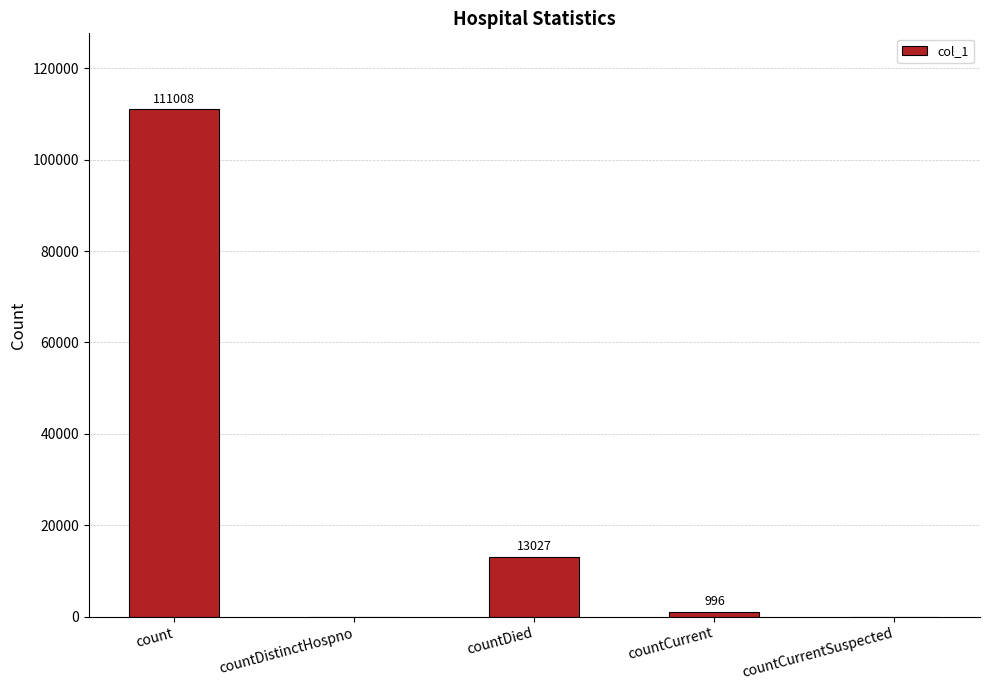

Where is the data nearest to the value 55504?

countDied